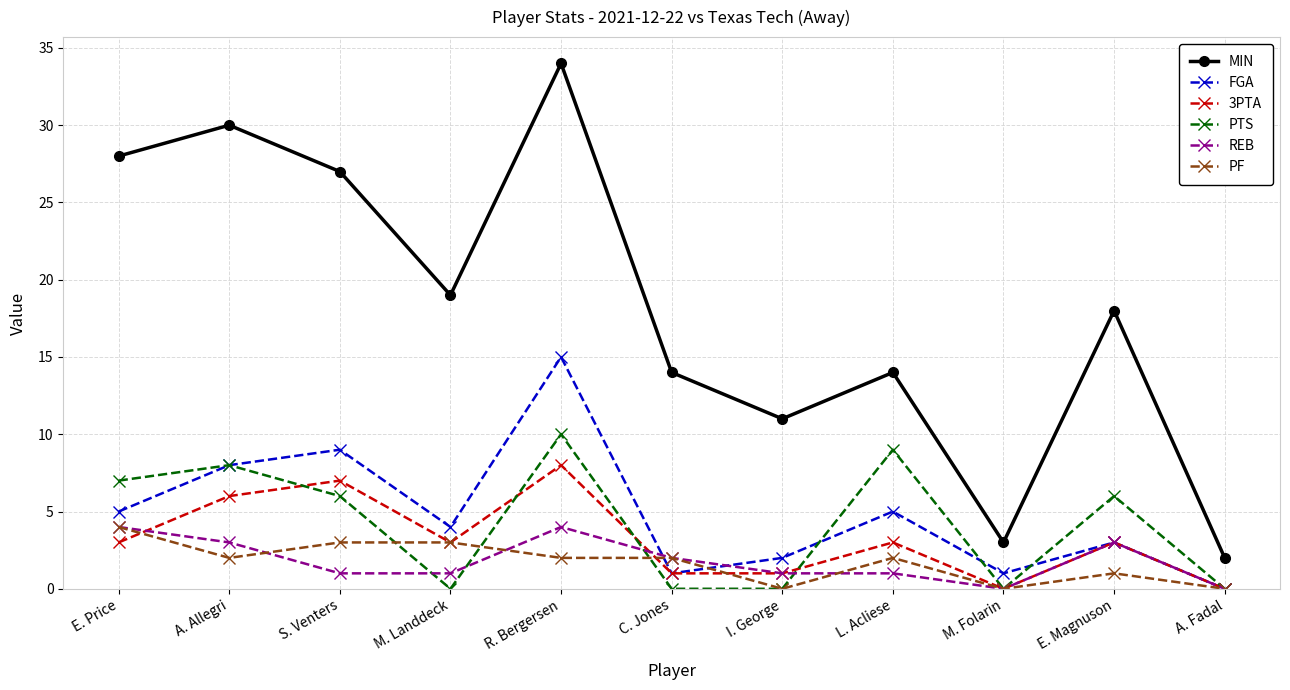

What is the total value across all series at C. Jones?

20